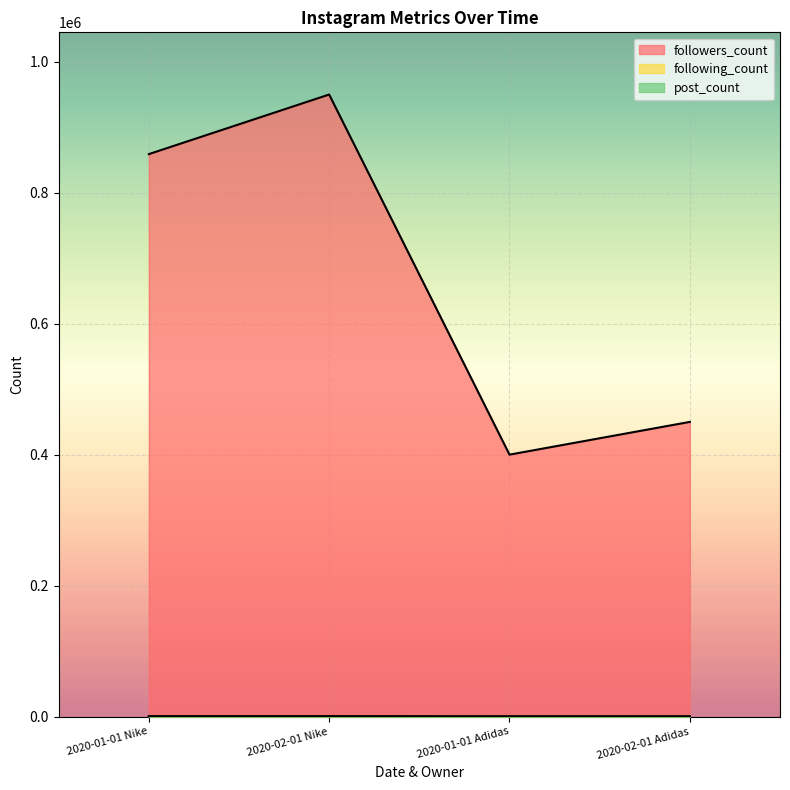

What is the difference between the second highest and minimum values in the followers_count series?

458993